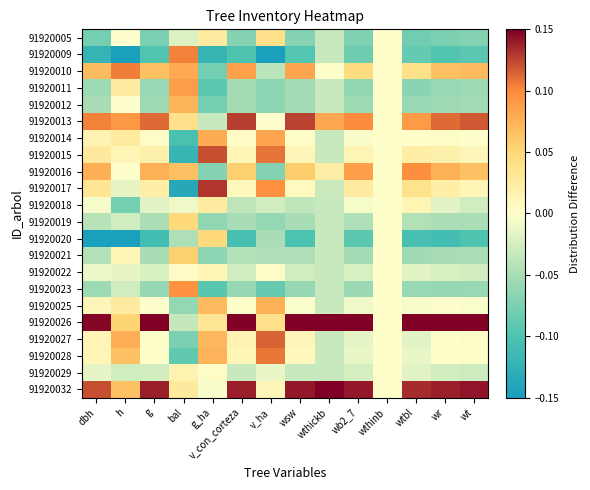

Rank the series at v_ha from highest to lowest value.

91920027, 91920015, 91920028, 91920017, 91920014, 91920025, 91920005, 91920026, 91920032, 91920022, 91920013, 91920029, 91920018, 91920010, 91920021, 91920020, 91920019, 91920012, 91920011, 91920016, 91920023, 91920009